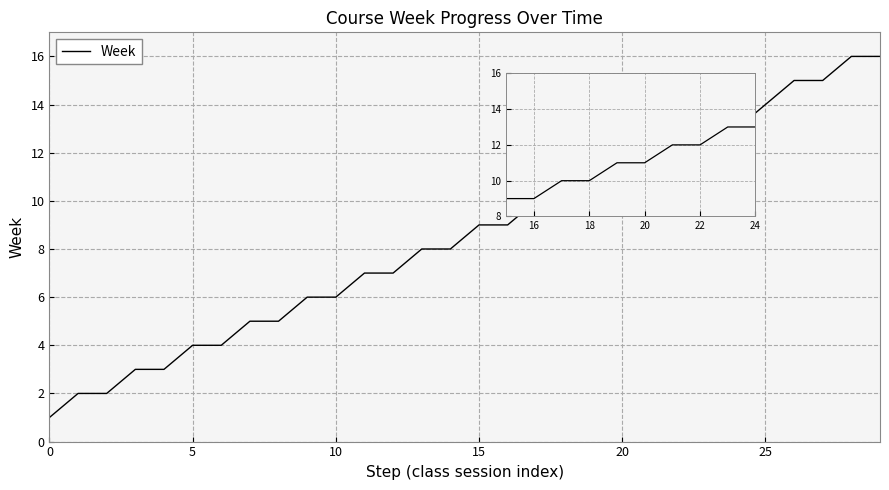

What is the smallest value displayed?

1